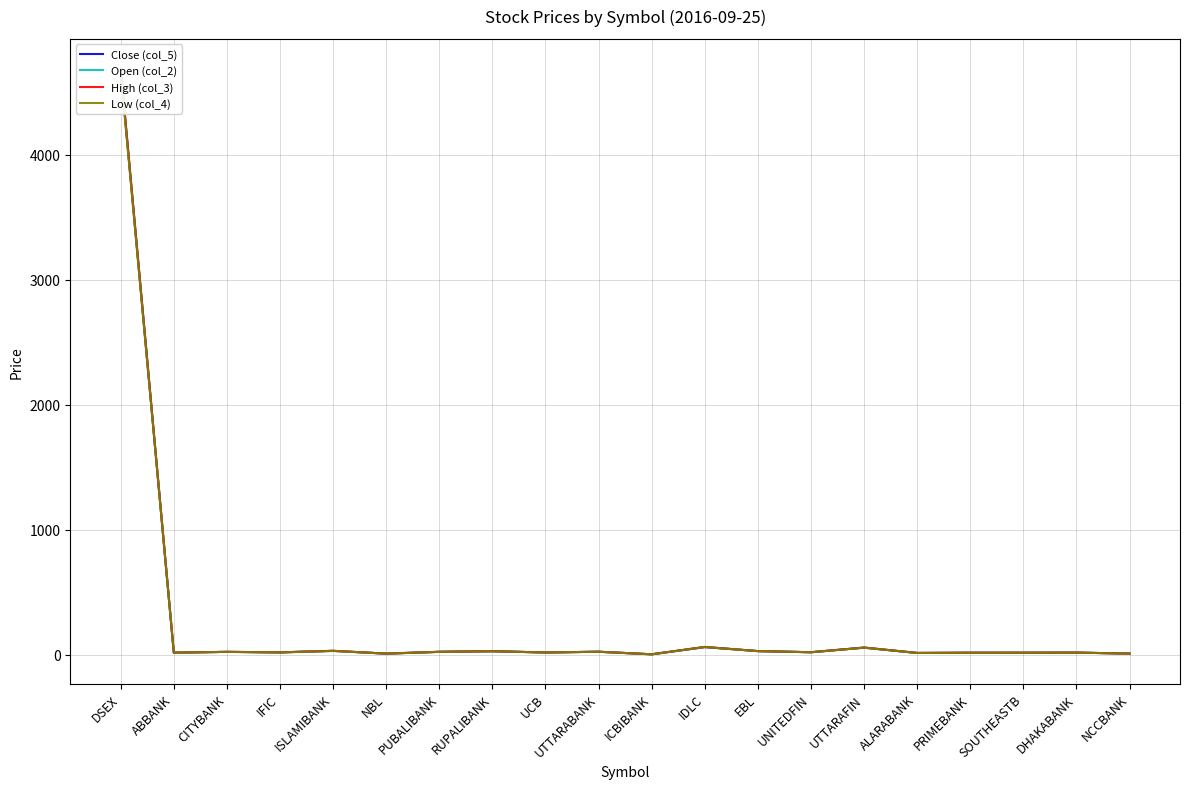

In Open (col_2), how many points are higher than both neighbors (excluding endpoints)?

7